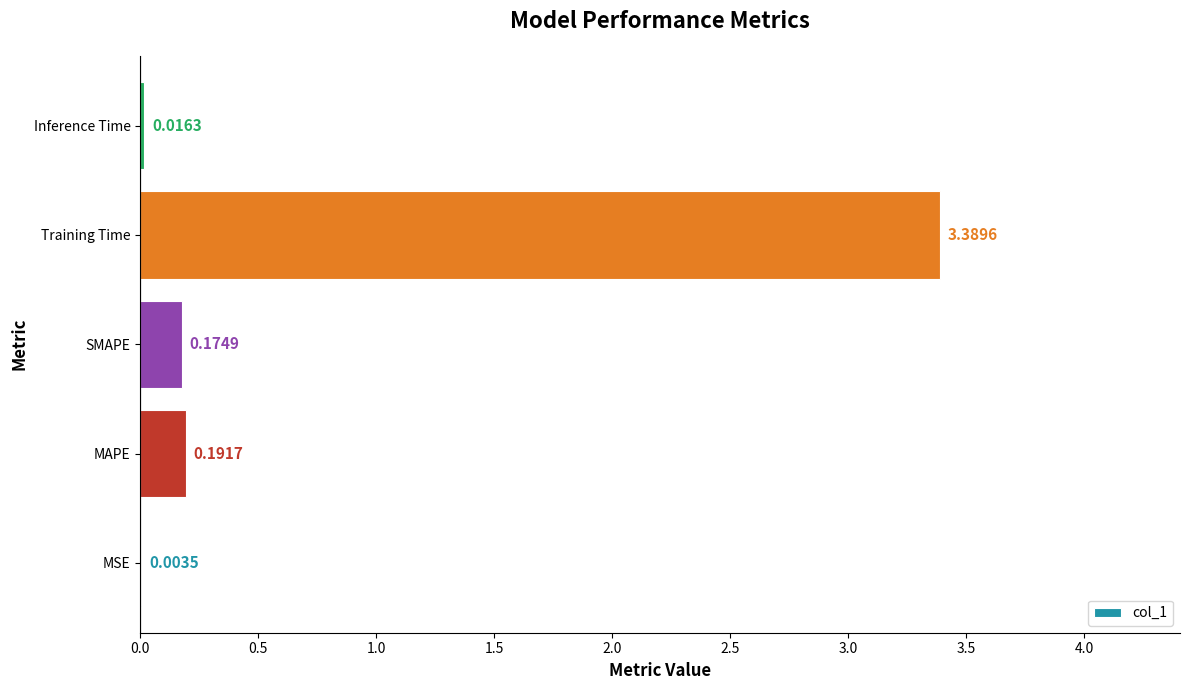

What is the sum of all values?

3.8